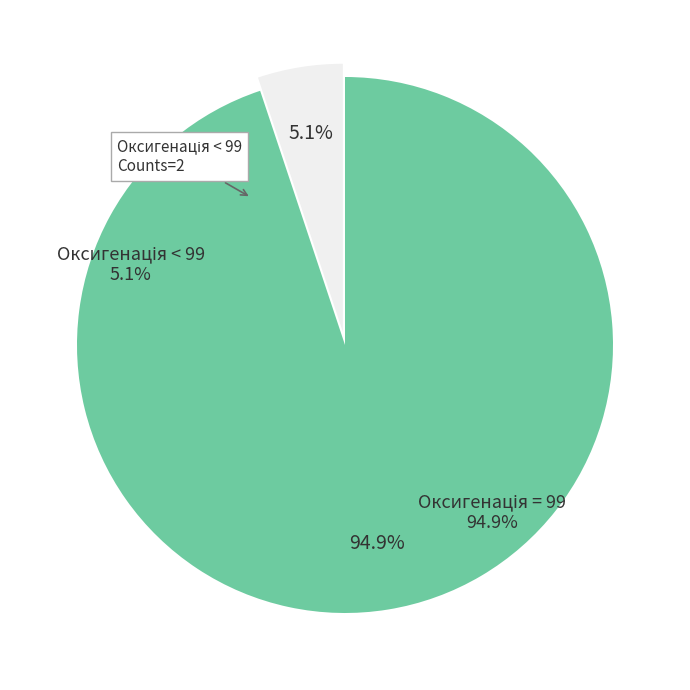

Is there a majority slice in this chart?

Yes